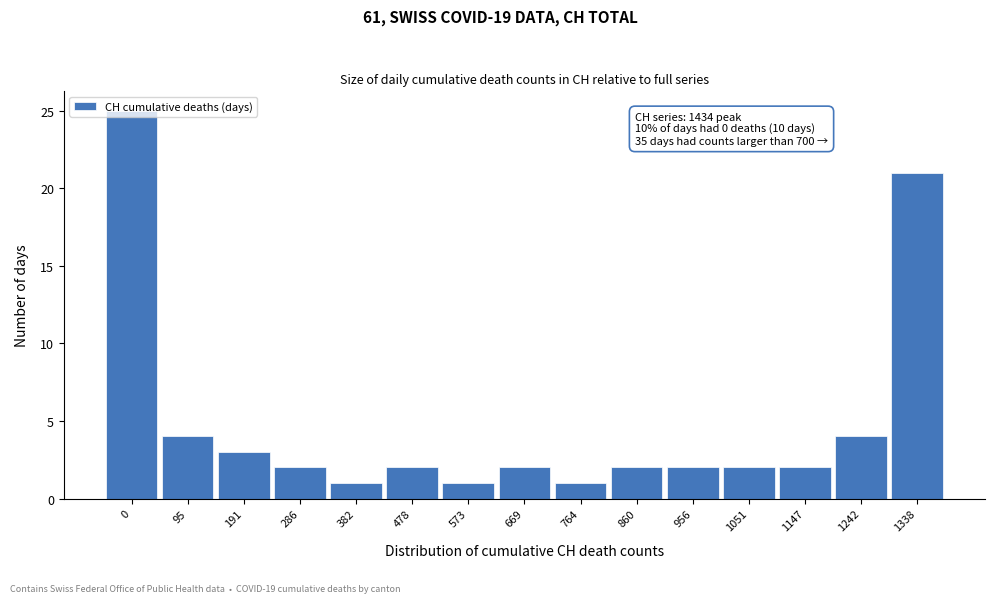

What is the value of the 6th bar from the left?

2